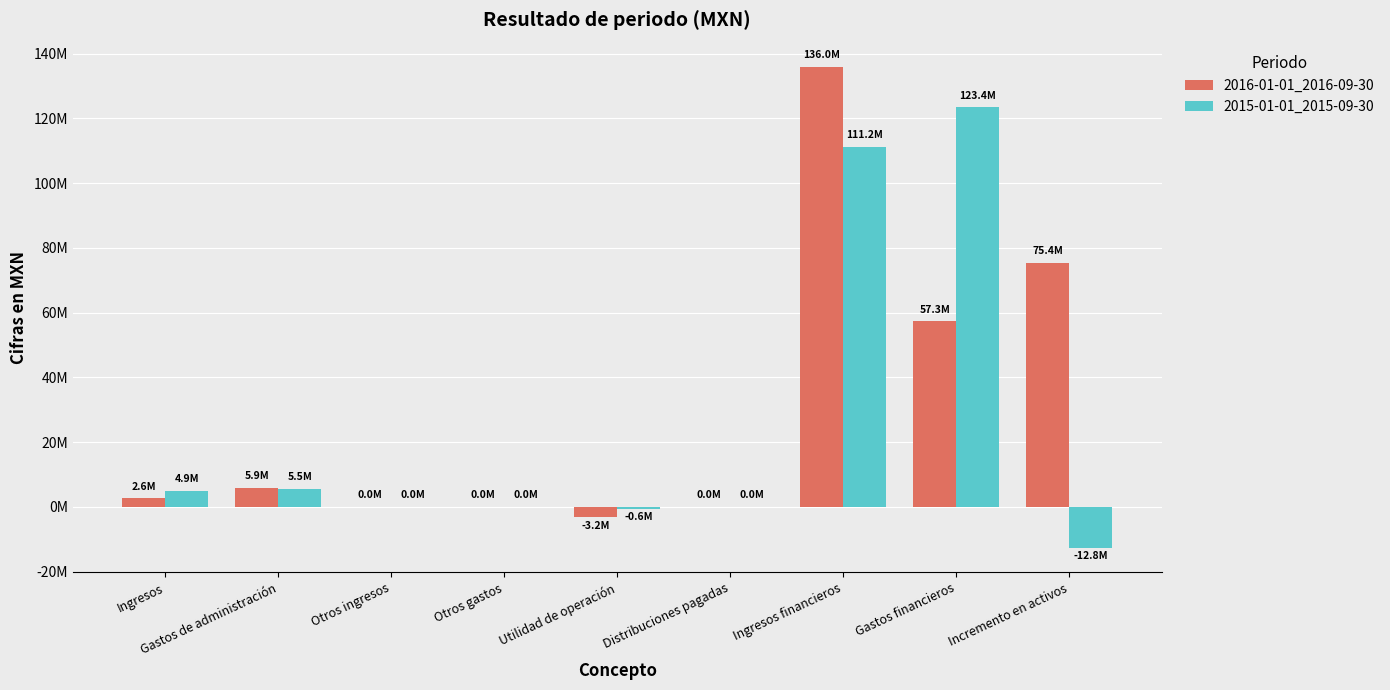

Reading left to right, what are all the values shown in this chart?

2016-01-01_2016-09-30: Ingresos=2614000	Gastos de administración=5852000	Otros ingresos=0	Otros gastos=0	Utilidad de operación=-3238000	Distribuciones pagadas=0	Ingresos financieros=135984000	Gastos financieros=57303000	Incremento en activos=75443000
2015-01-01_2015-09-30: Ingresos=4914000	Gastos de administración=5491000	Otros ingresos=0	Otros gastos=0	Utilidad de operación=-577000	Distribuciones pagadas=0	Ingresos financieros=111211000	Gastos financieros=123432000	Incremento en activos=-12798000